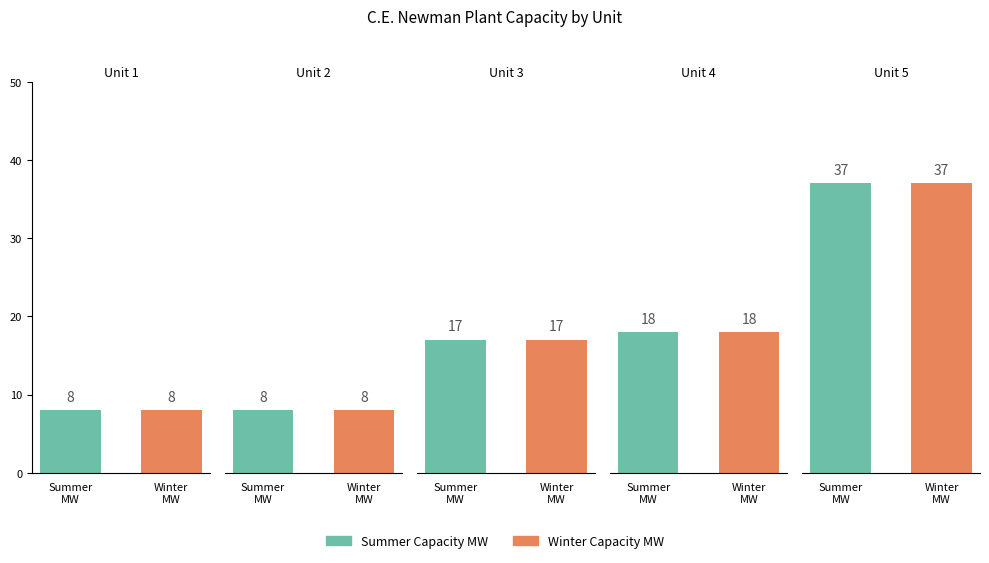

What is the value of the Winter Capacity MW bar at the 4th from the left?

18